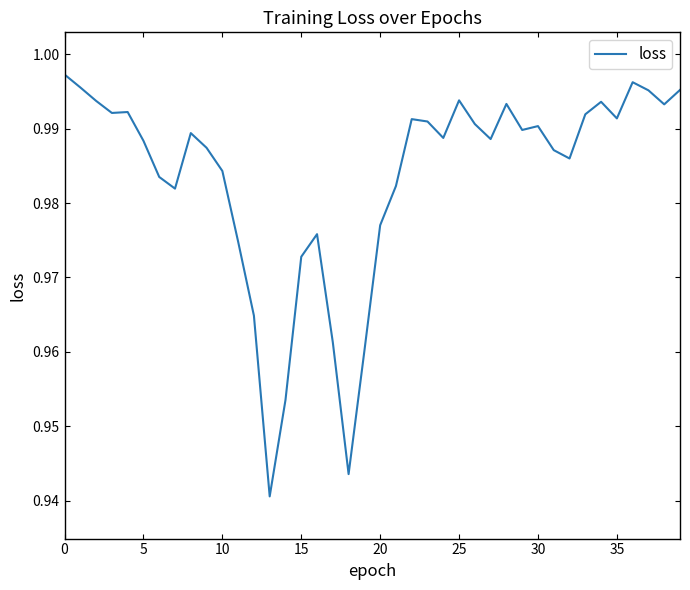

The value at 30 is 1.7. True or false?

False